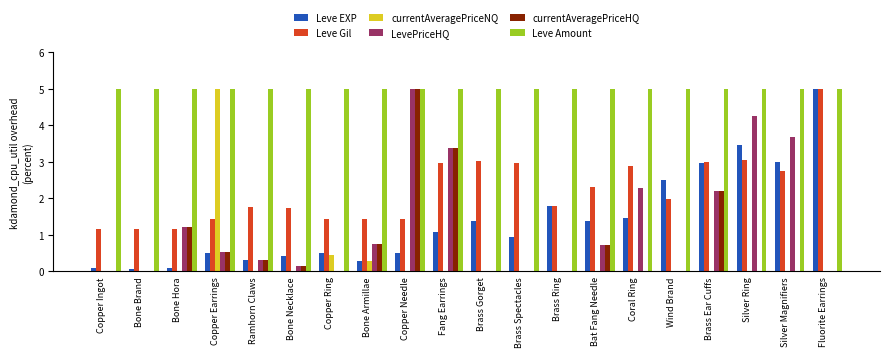

What is the sum of all Leve Gil values?

44.4